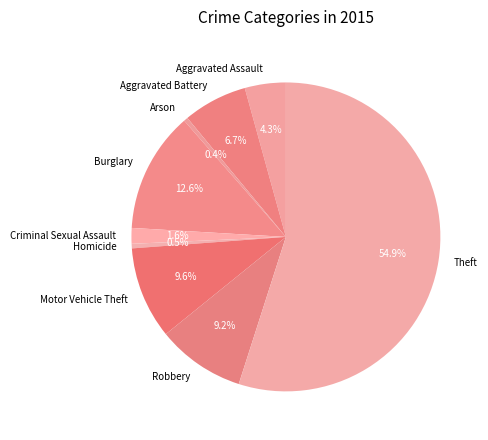

Count the number of slices in the pie.

9